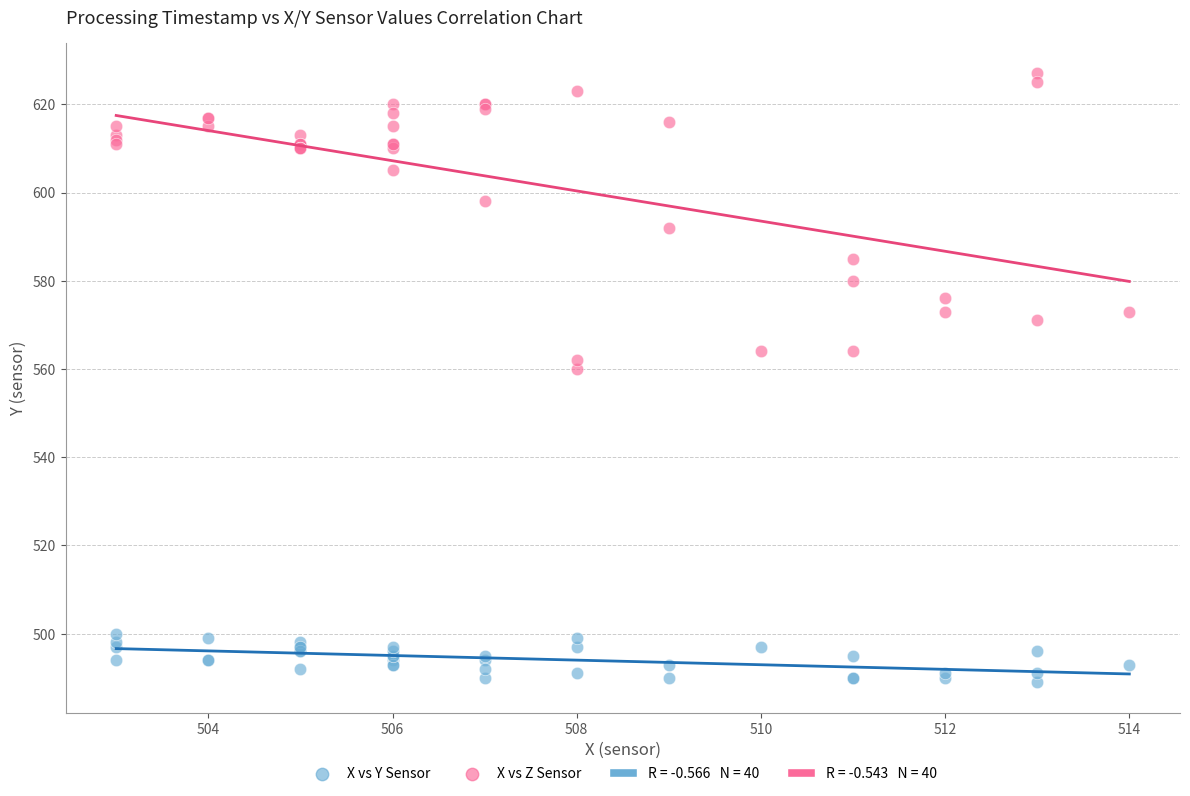

Across all series, what Y value is closest to 558?

560